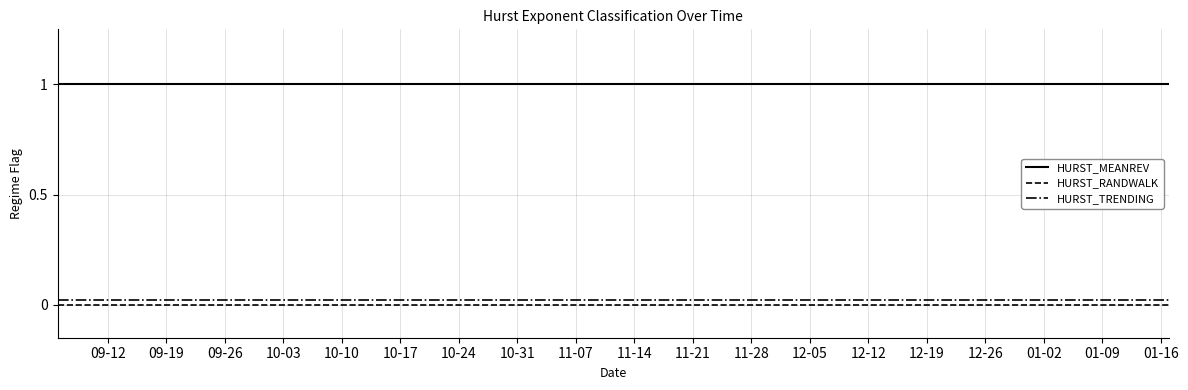

What are all the series names shown in the legend?

HURST_MEANREV, HURST_RANDWALK, HURST_TRENDING